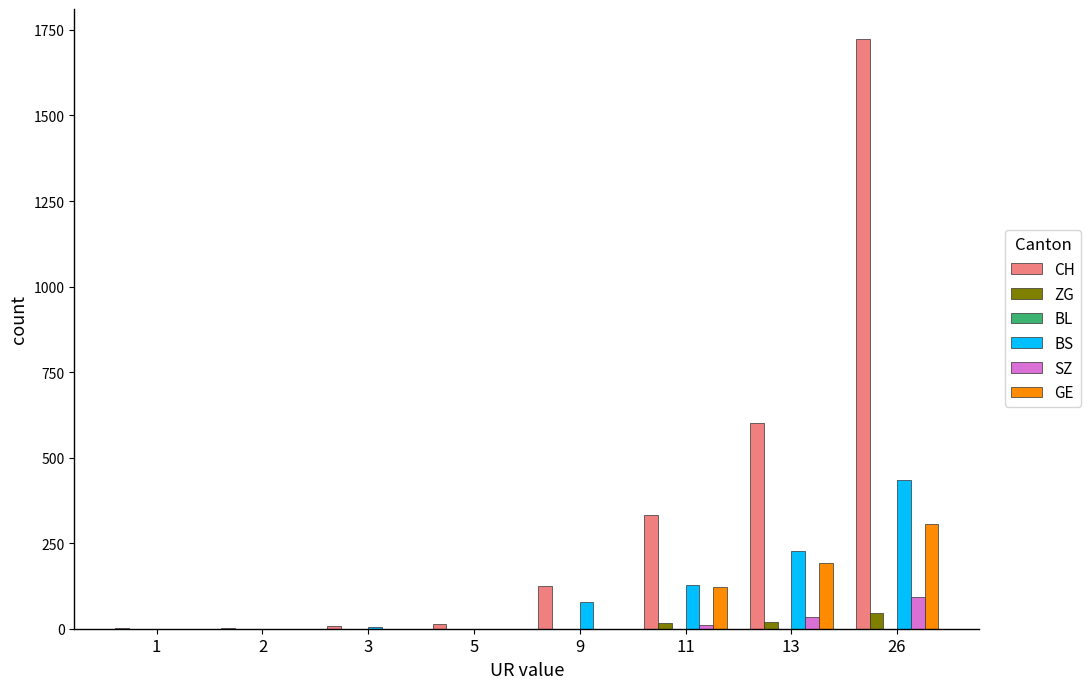

Which series changed the most between 1 and 26?

CH